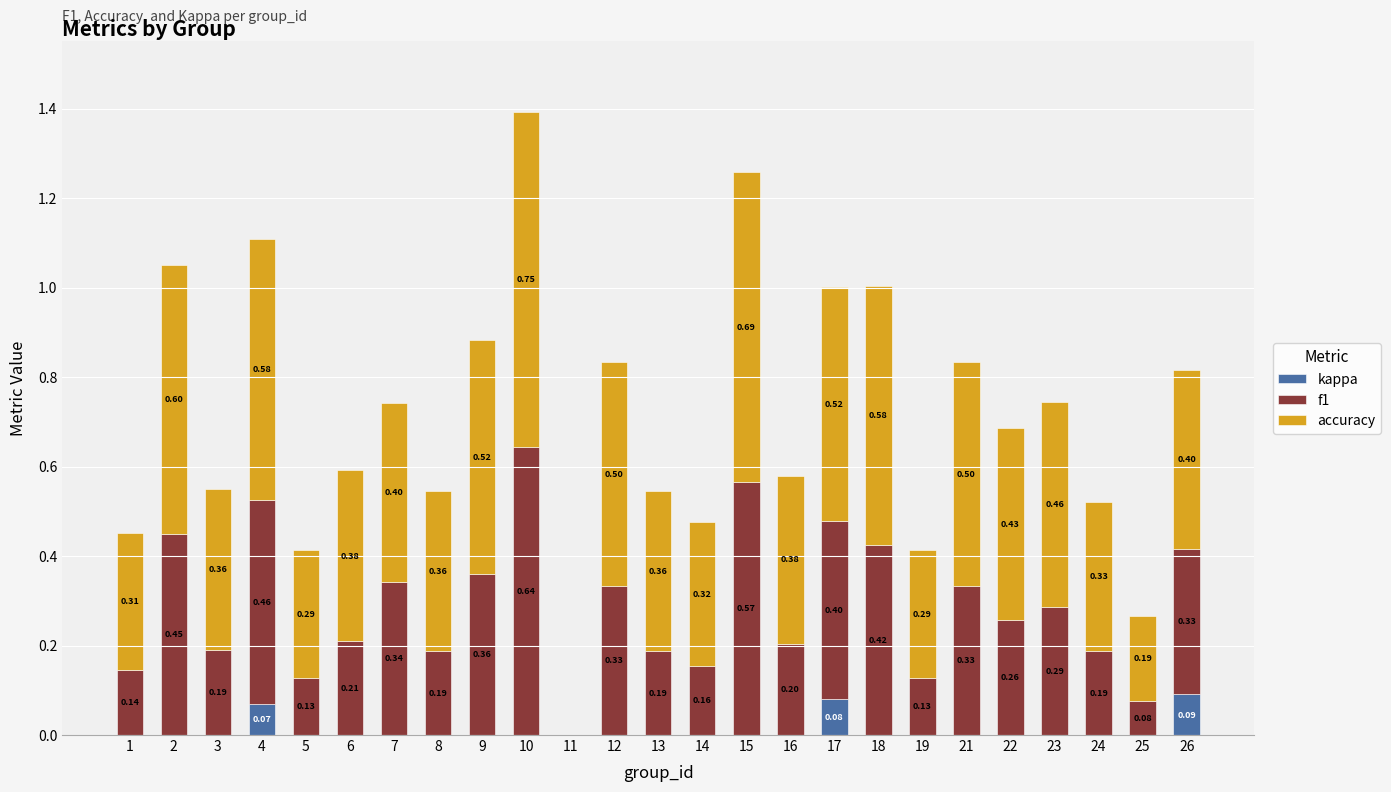

Are the bars horizontal?

No